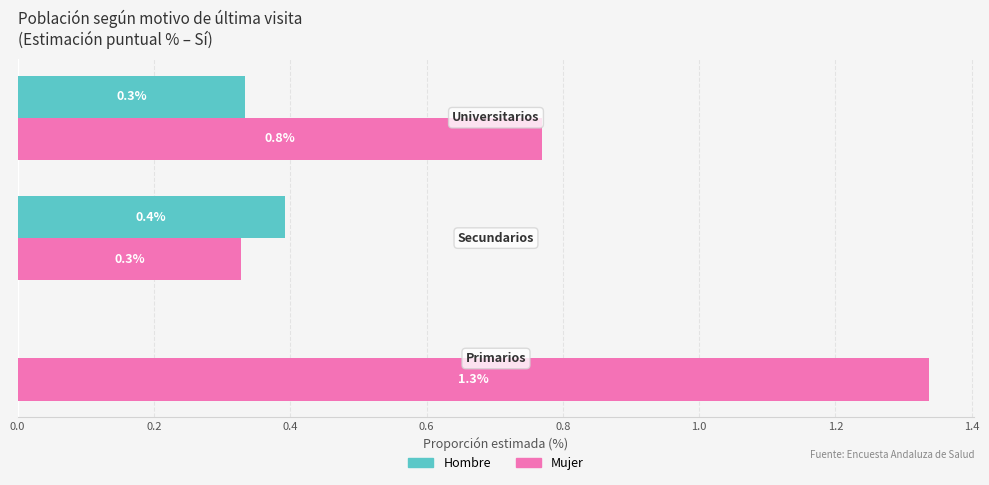

What is the highest value of the Hombre series?

0.4